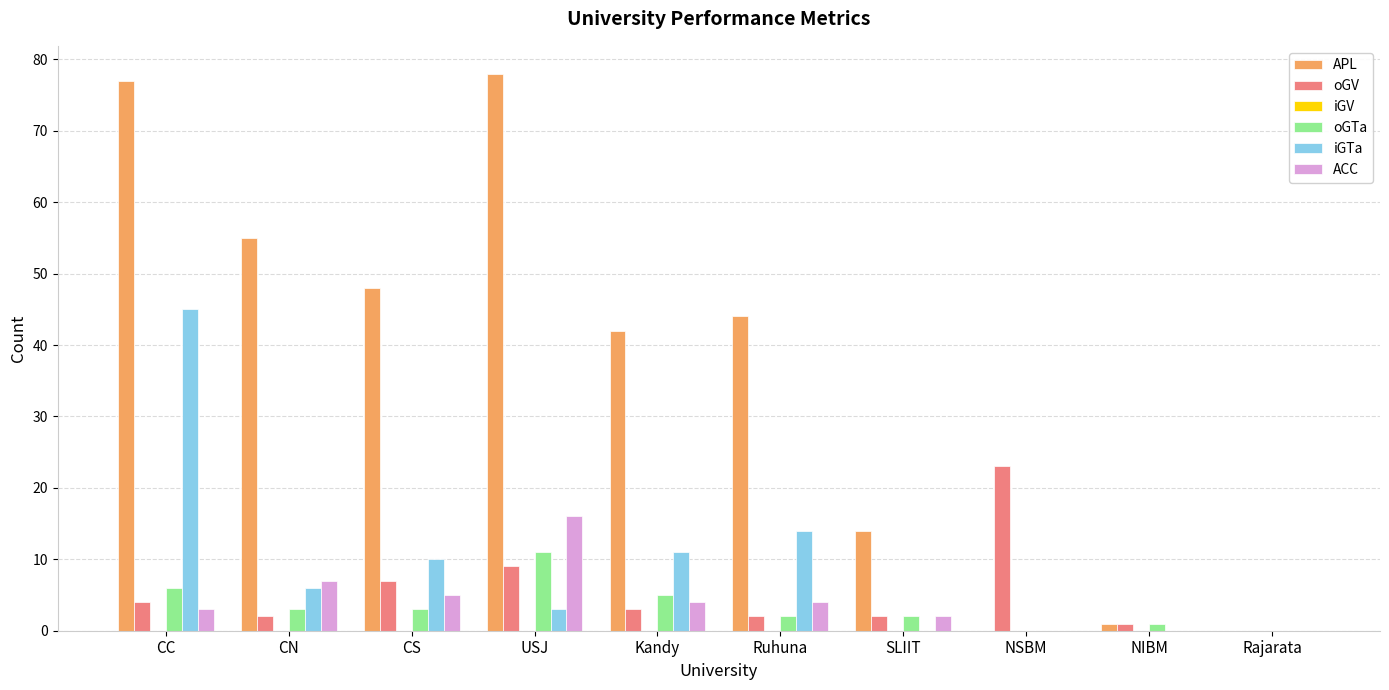

The oGTa series shows 5 at Rajarata. True or false?

False